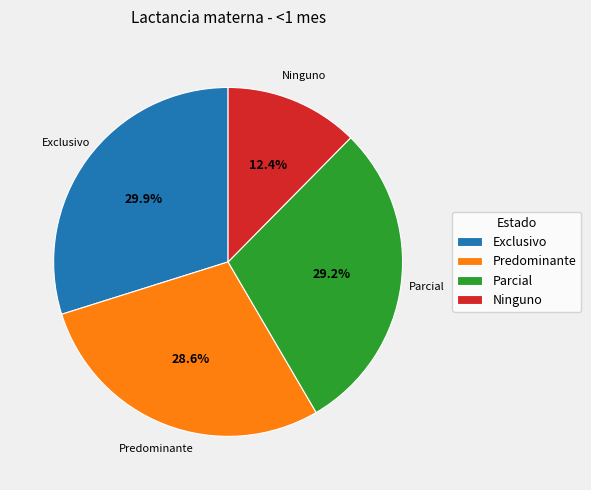

Combined, do Predominante and Parcial account for over 50%?

Yes